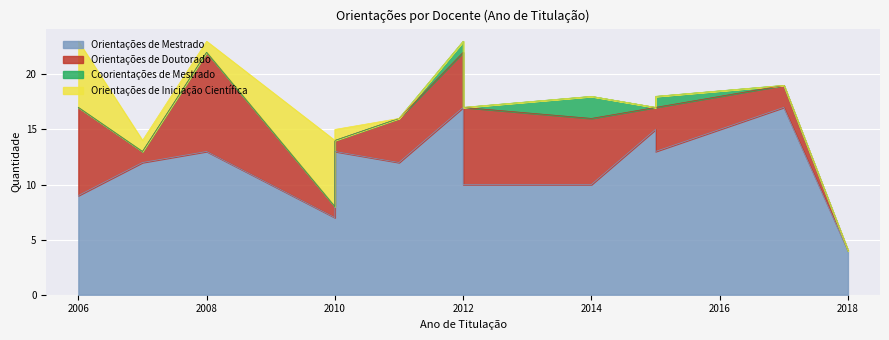

In Orientações de Iniciação Científica, how many points are higher than both neighbors (excluding endpoints)?

1